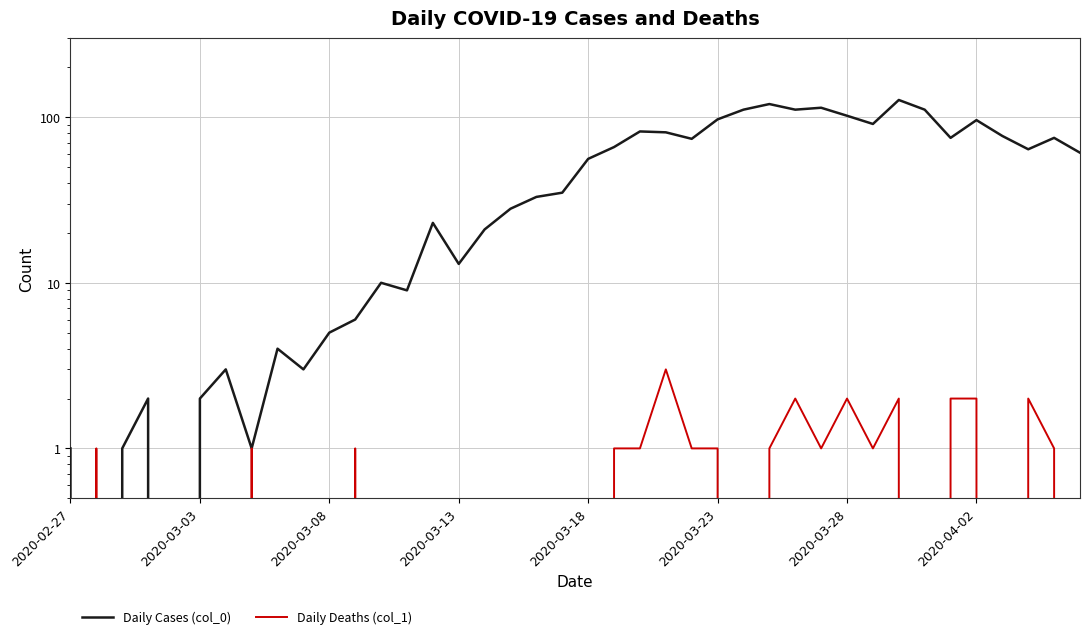

What is the difference between the highest and lowest values at 2020-02-27?

1